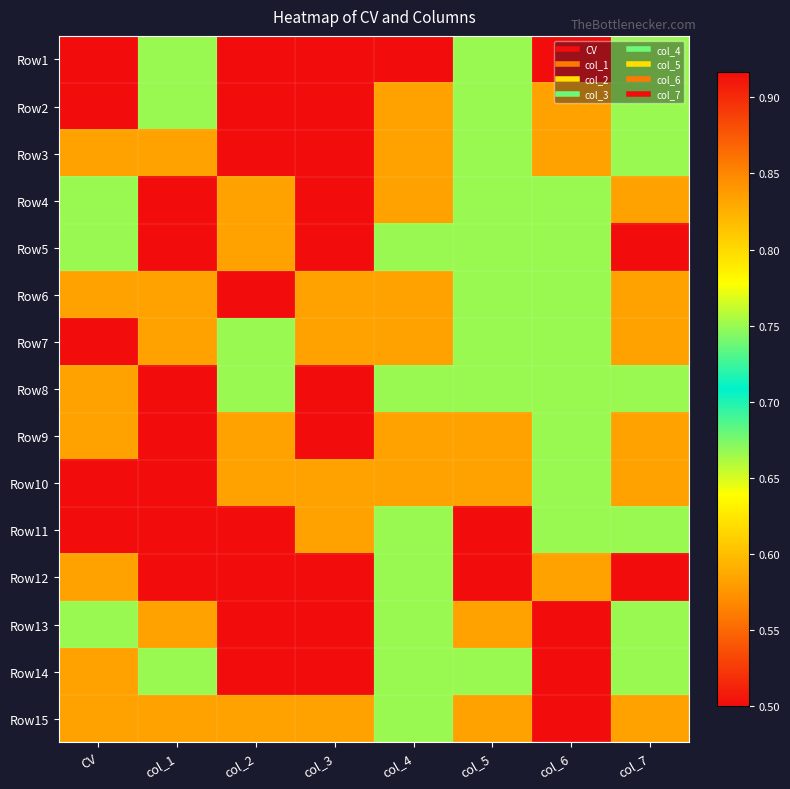

How many series are shown in this chart?

15